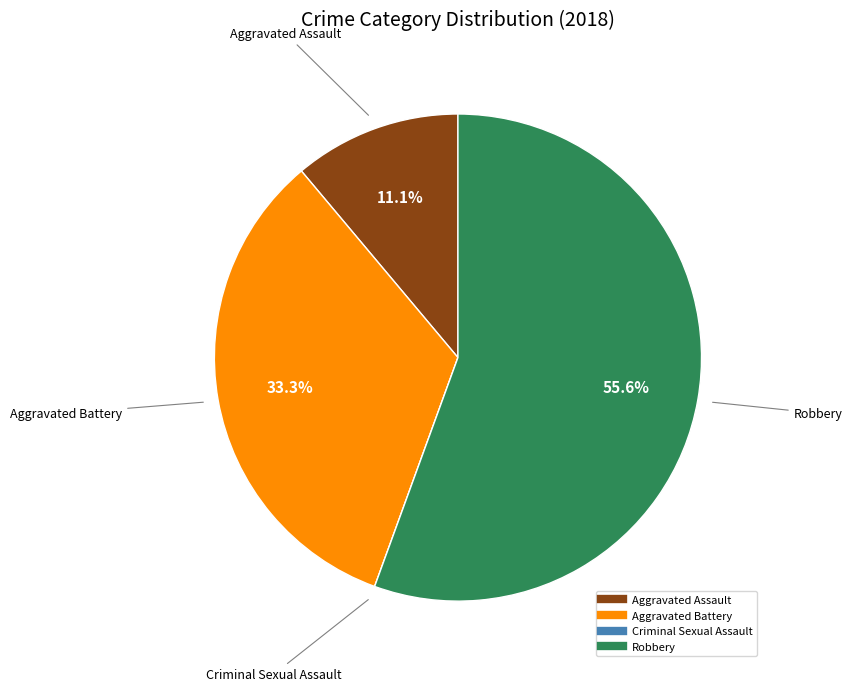

Which slice is the largest?

Robbery